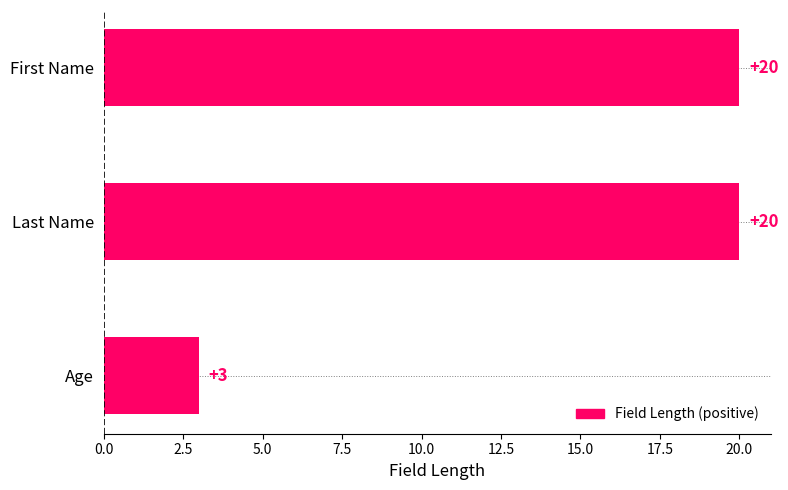

Which category has the lowest value across all series?

Age